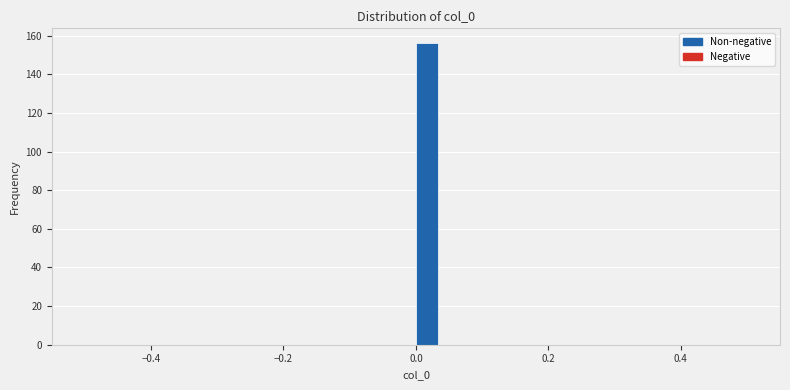

Around what value on the x-axis is the tallest bar? Give the approximate position of its centre, as read against the axis.

0.02